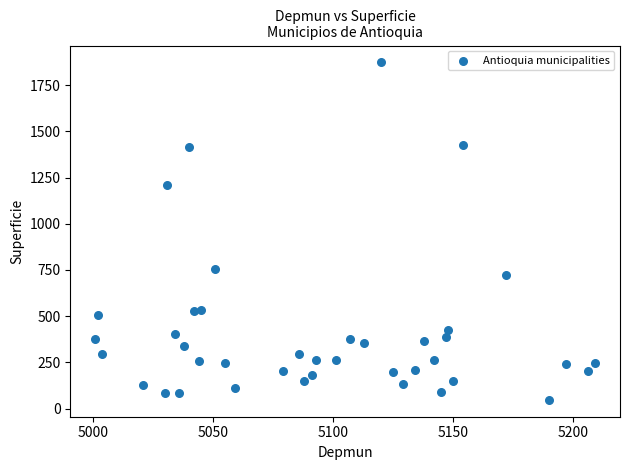

What is the range of X values (max minus min)?

208.0